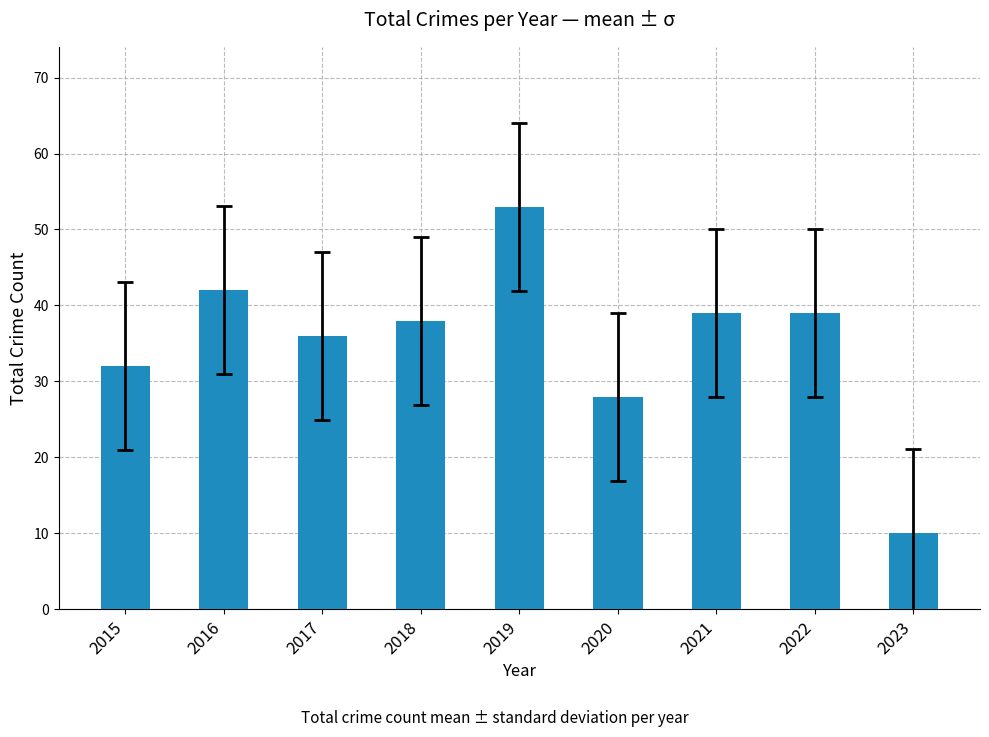

At which category does the chart reach its minimum across all series?

2023